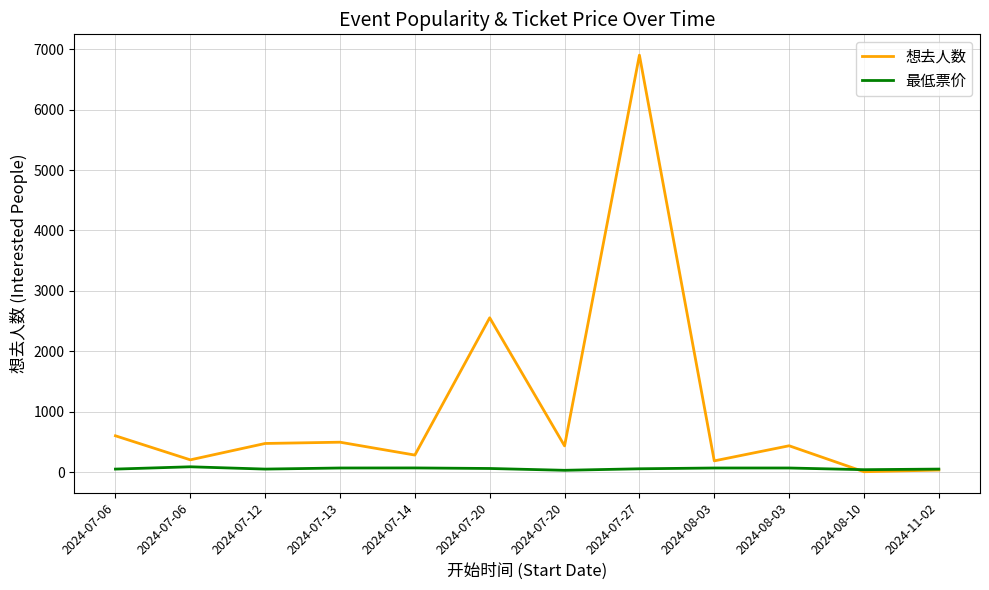

Is this an area chart (filled region under the line)?

No